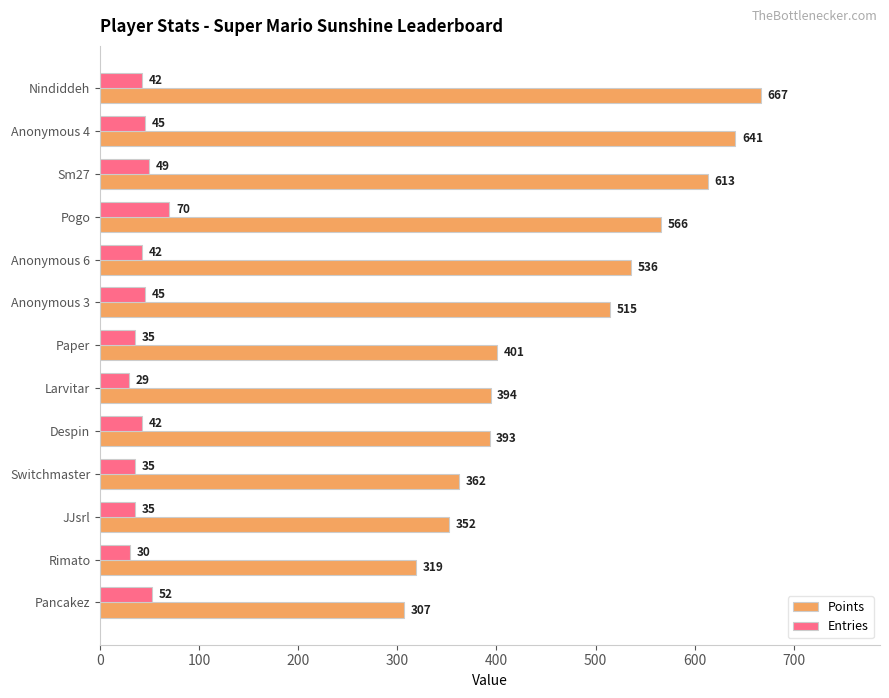

The Entries series shows 70 at Pogo. True or false?

True